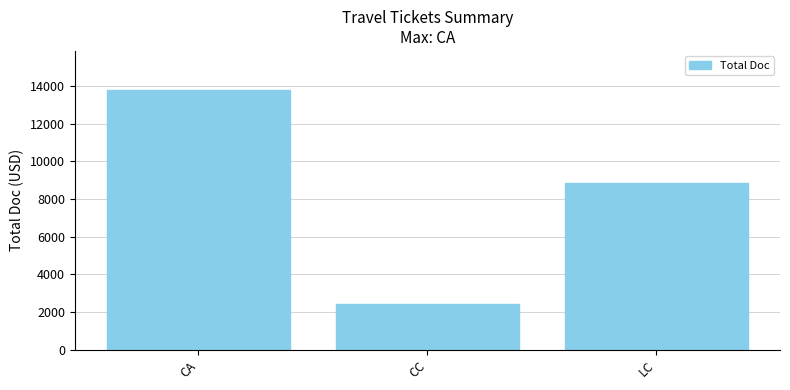

What is the change in value from CA to CC?

-11358